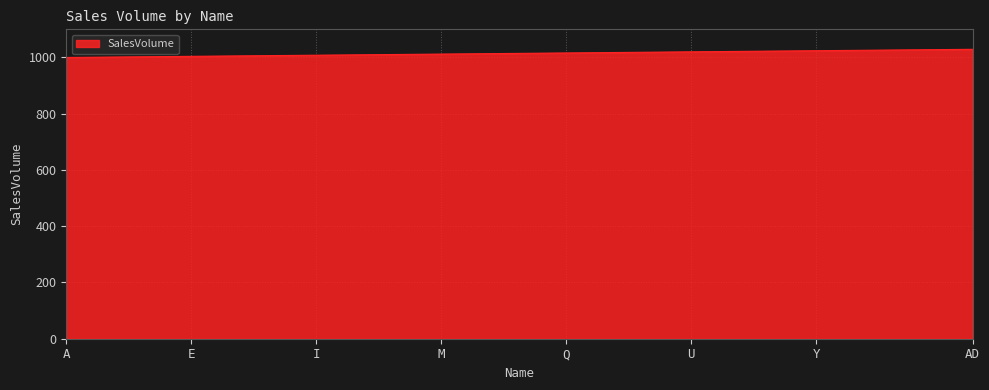

What is the smallest value displayed?

1000